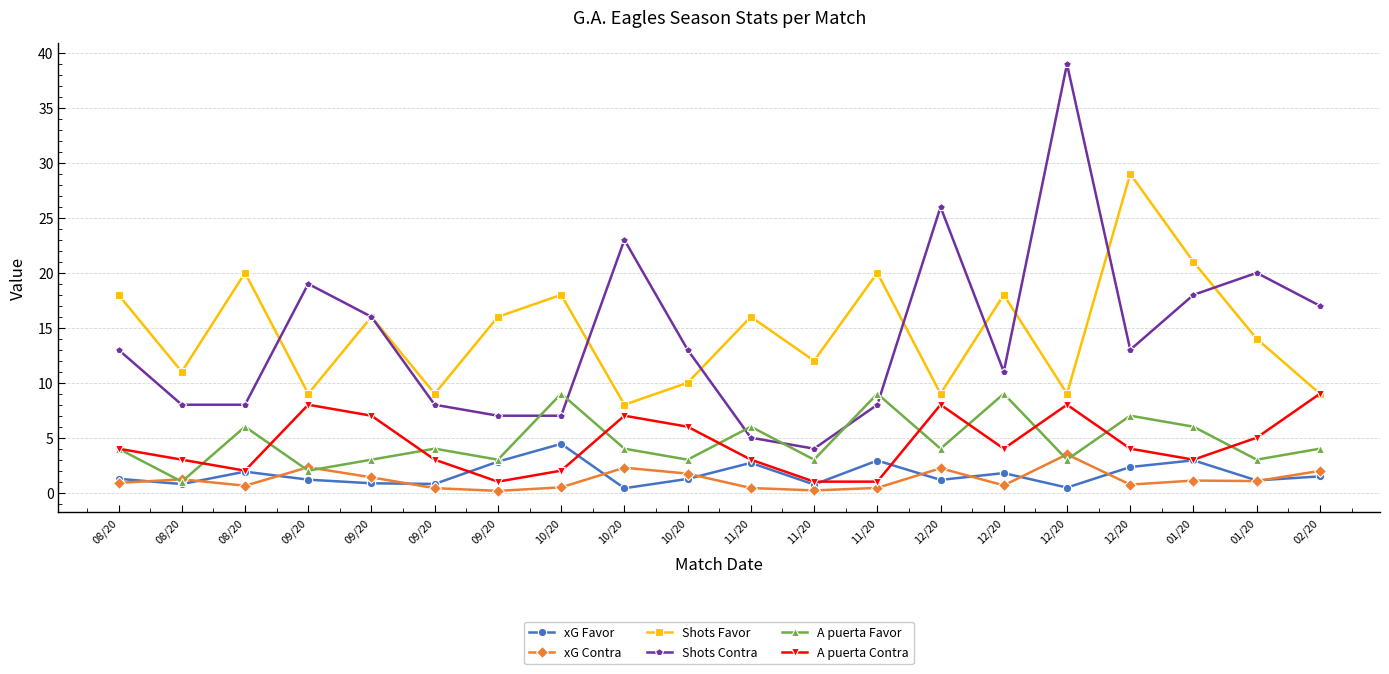

At which label is Shots Contra closest to 21?

01/20